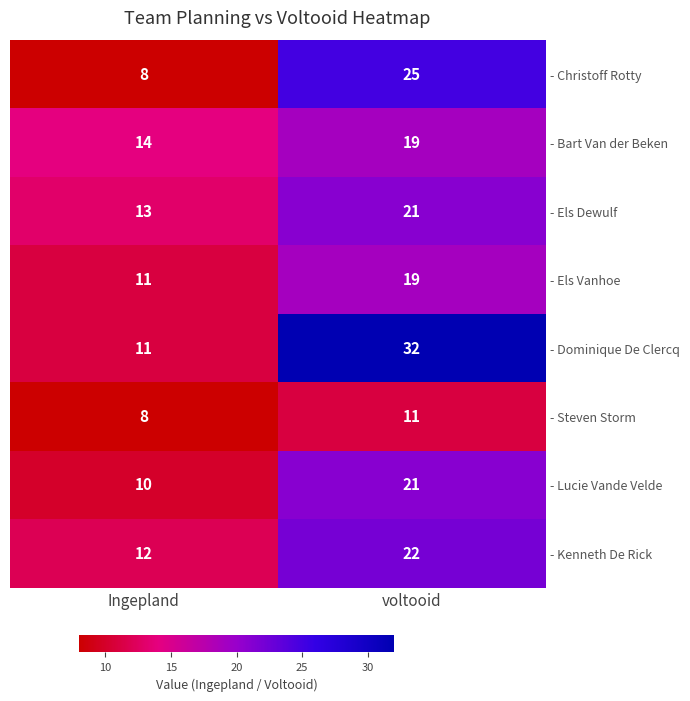

What is the total value across all series at Ingepland?

87